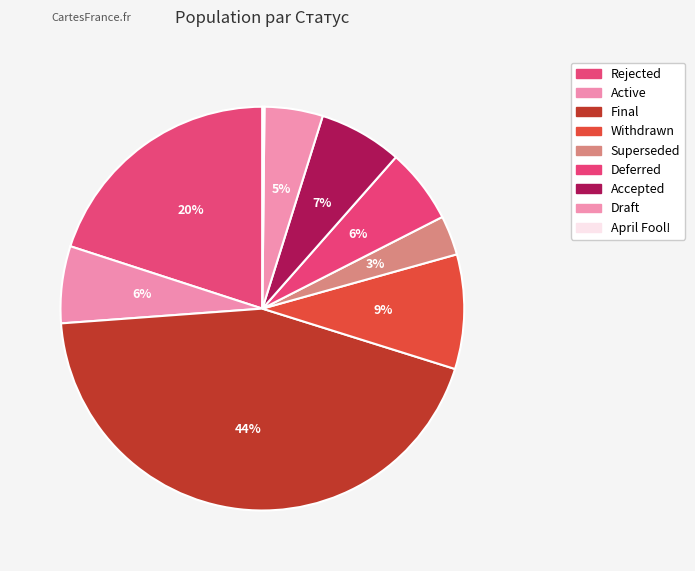

What percentage do Final and April Fool! together represent?

44.2%